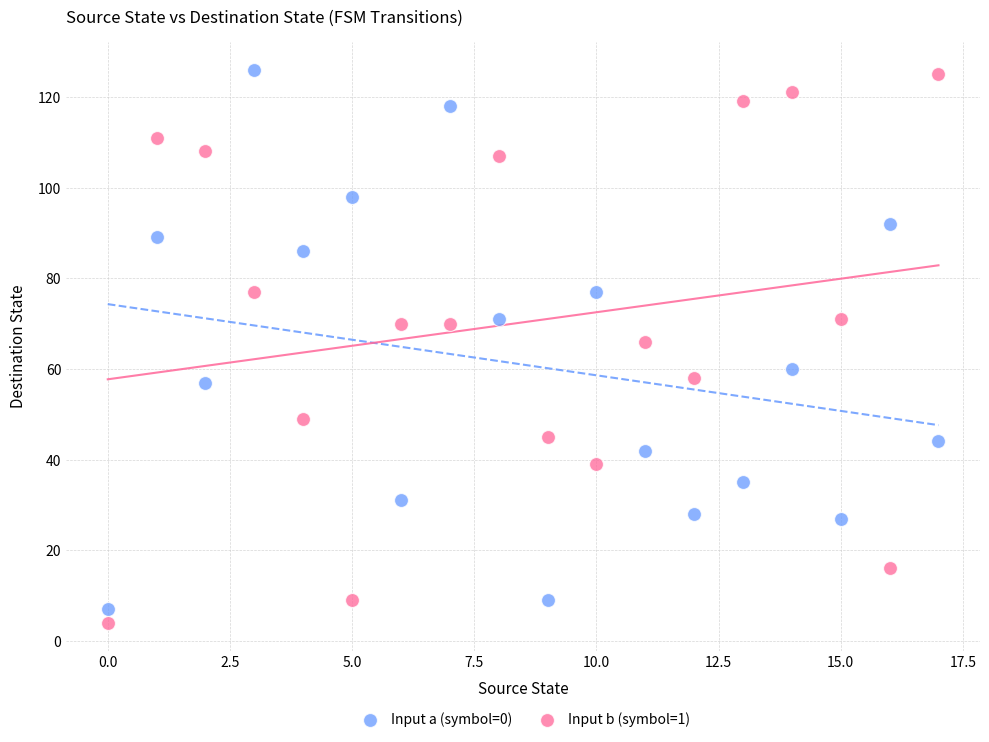

In the Input b (symbol=1) series, what Y value is closest to 64?

66